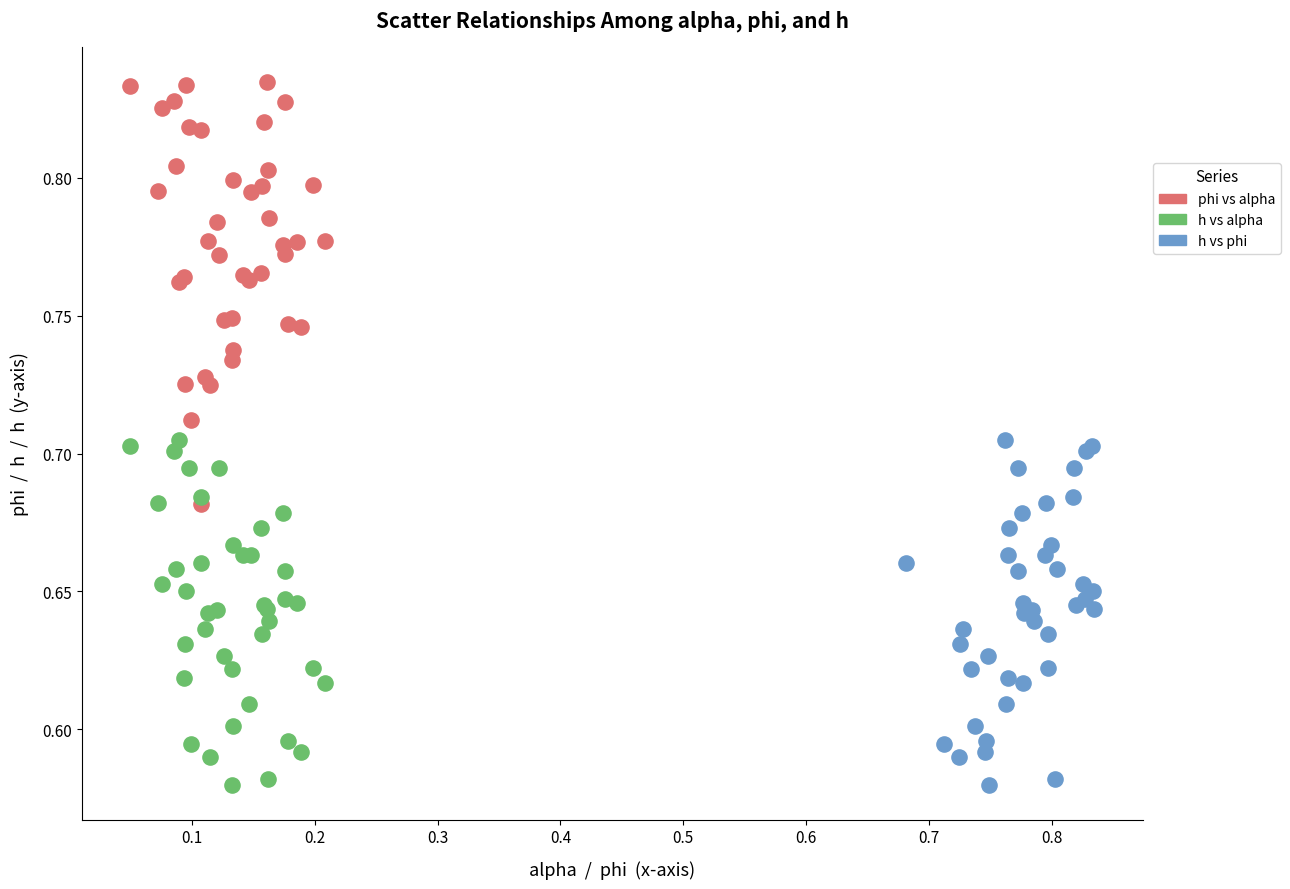

Which series has the widest spread of Y values?

phi vs alpha